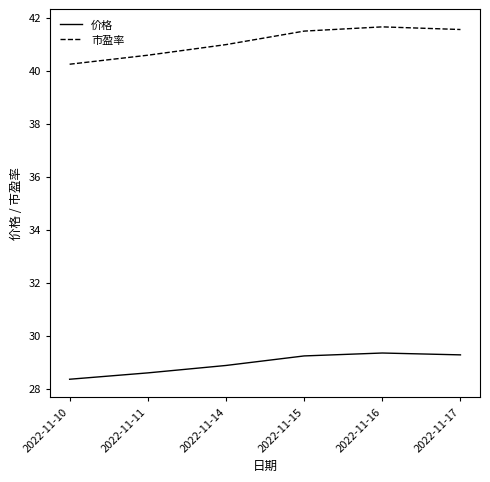

The value of 价格 at 2022-11-17 is 29.3. True or false?

True